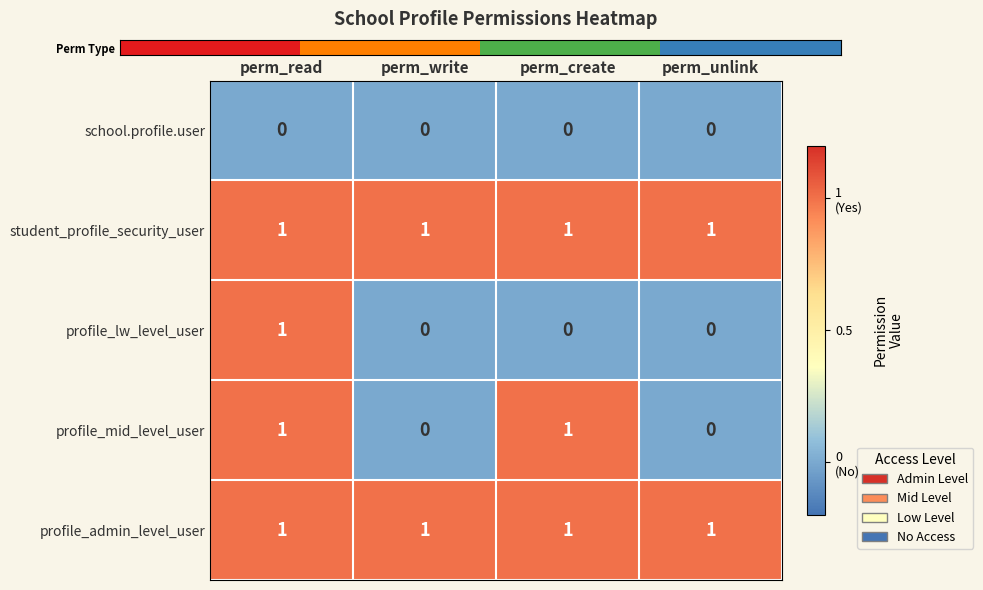

Reading left to right, what are all the values shown in this chart?

school.profile.user: 0	0	0	0
student_profile_security_user: 1	1	1	1
profile_lw_level_user: 1	0	0	0
profile_mid_level_user: 1	0	1	0
profile_admin_level_user: 1	1	1	1